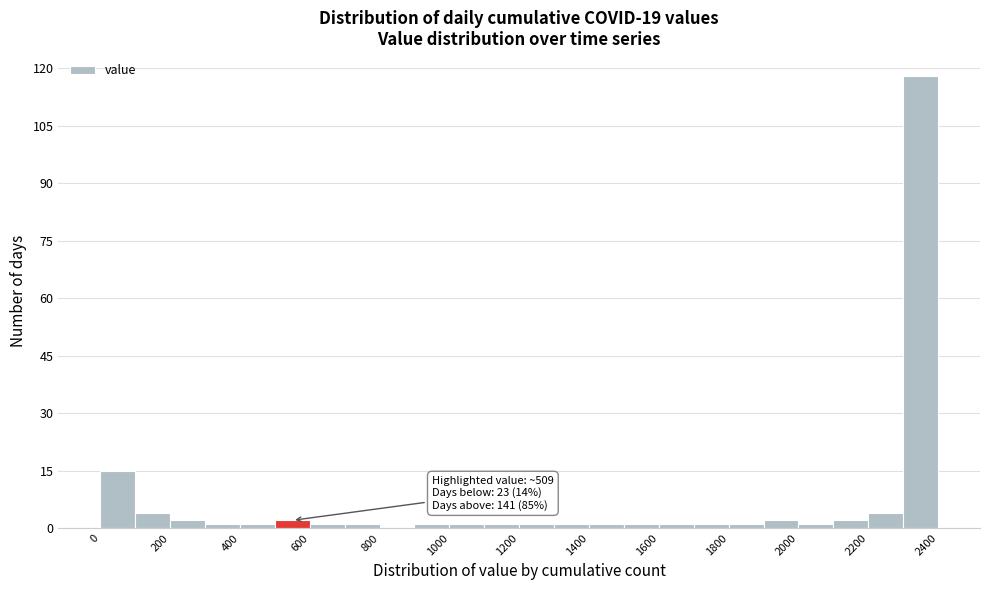

Over which range of the x-axis is the bar tallest?

2300 to 2400